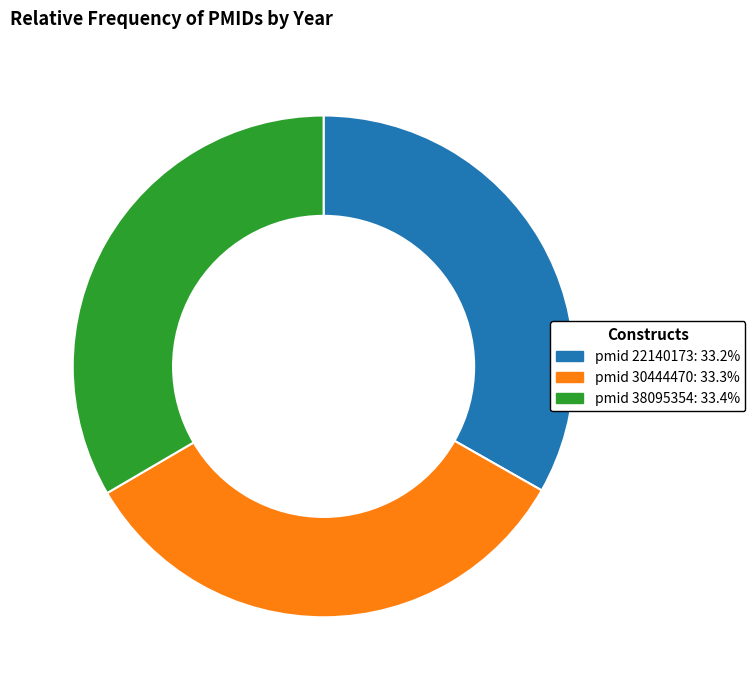

Is there any slice that represents more than half of the pie?

No